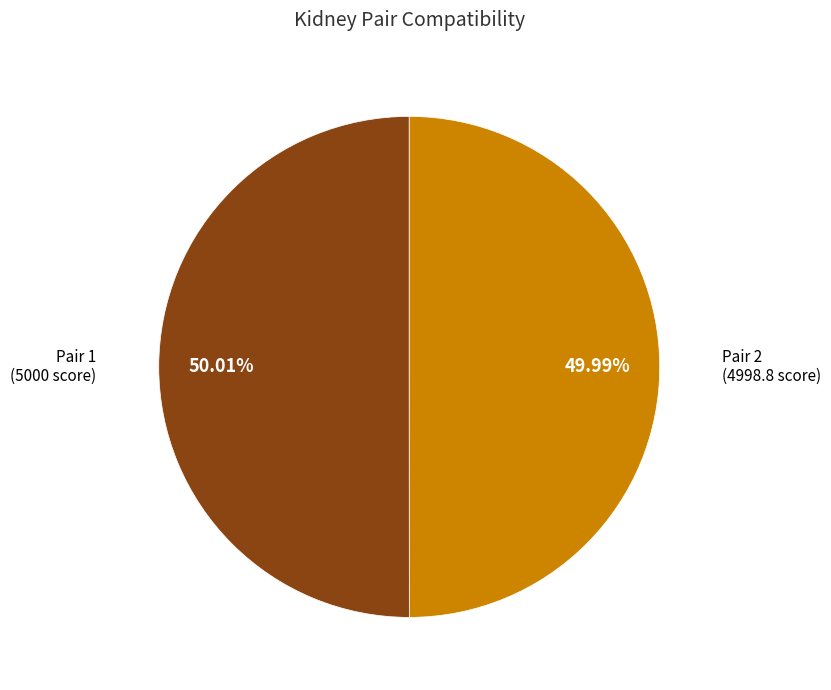

To the nearest percent, what portion does Pair 1 represent?

50%